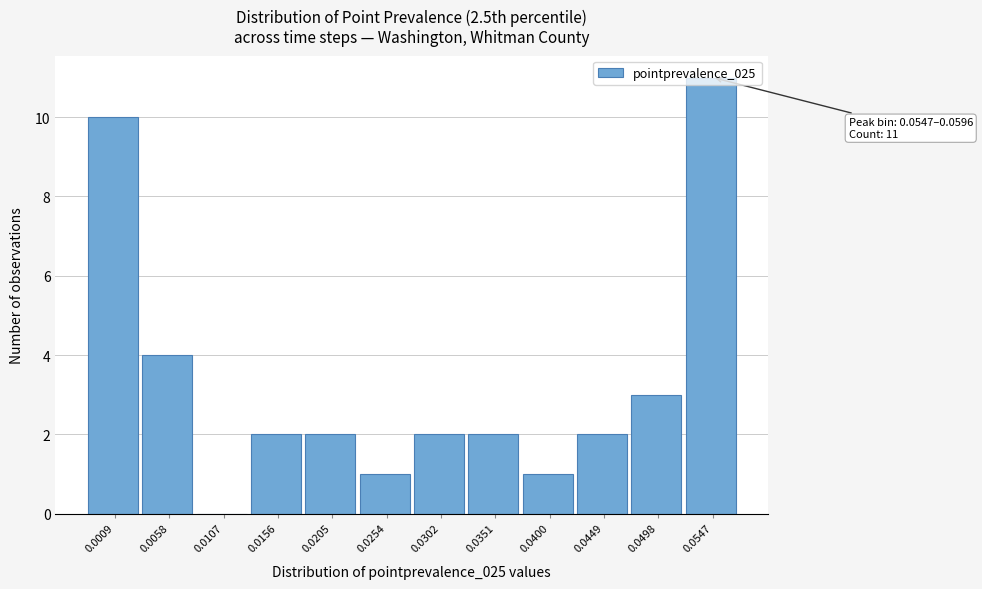

What is the maximum value shown in the chart?

11